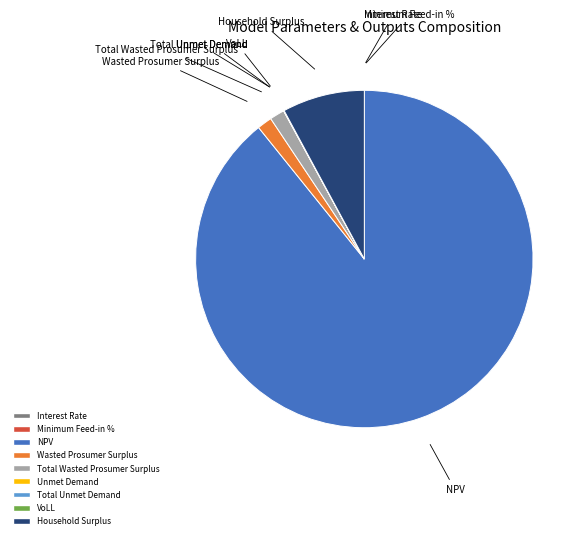

Is NPV the majority of the pie?

Yes